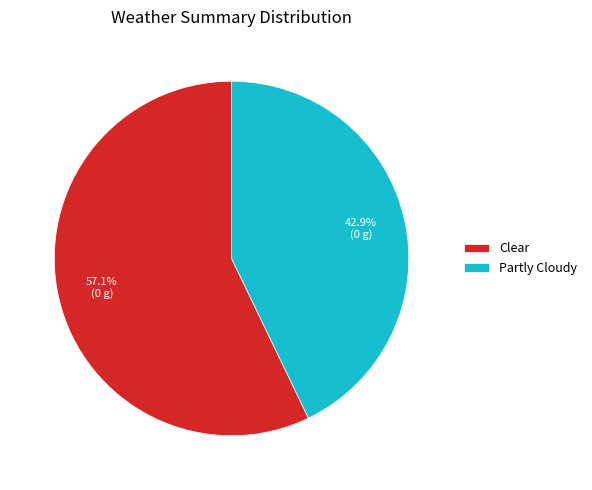

How many segments does this pie chart have?

2